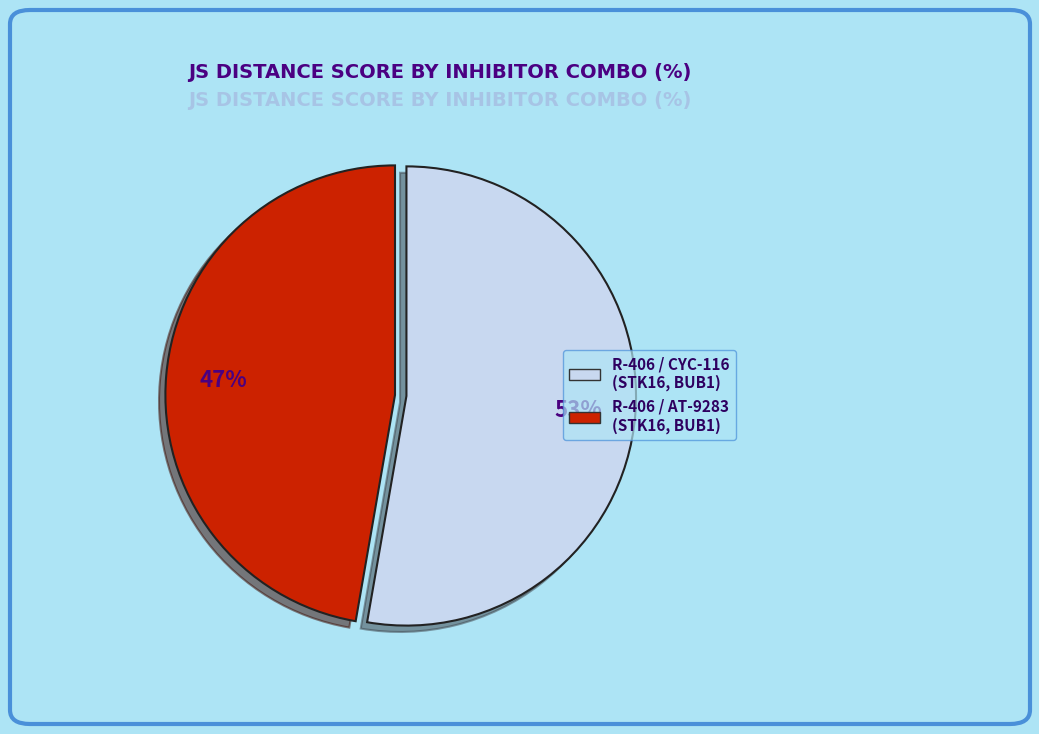

To the nearest percent, what is the average slice percentage?

50%